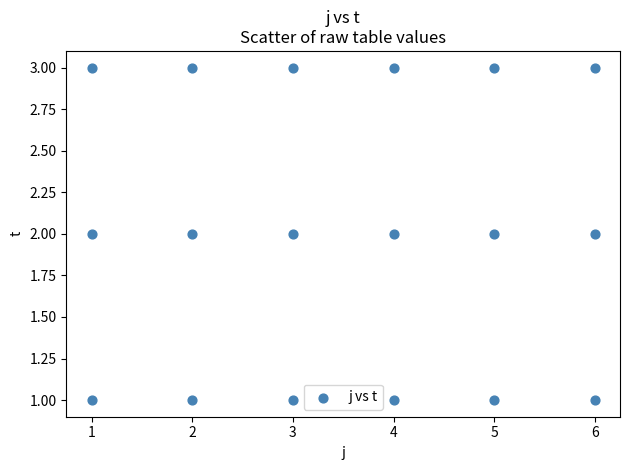

What is the range of X values (max minus min)?

5